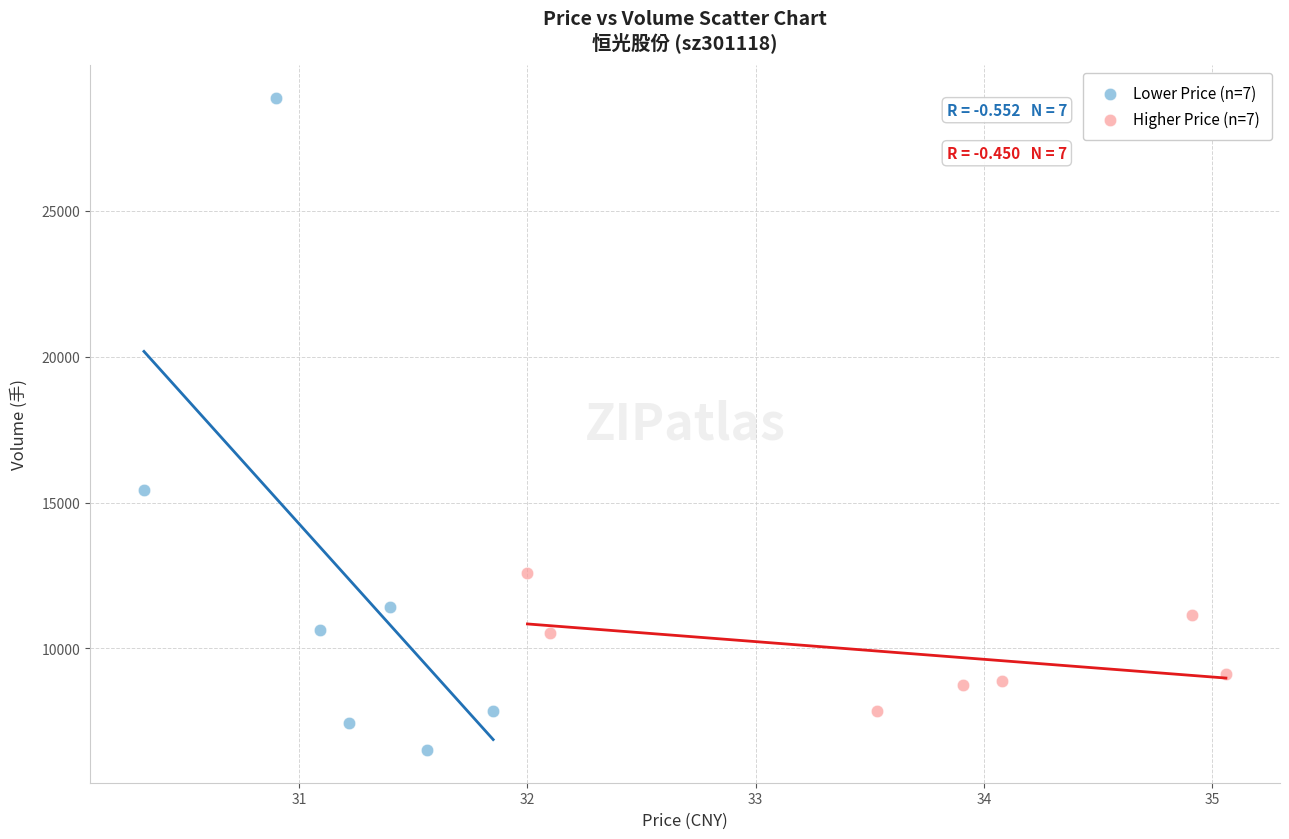

Which series reaches the maximum Y coordinate?

Lower Price (n=7)